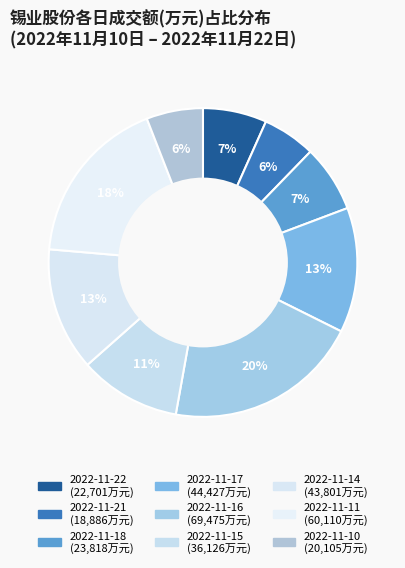

Is there a majority slice in this chart?

No